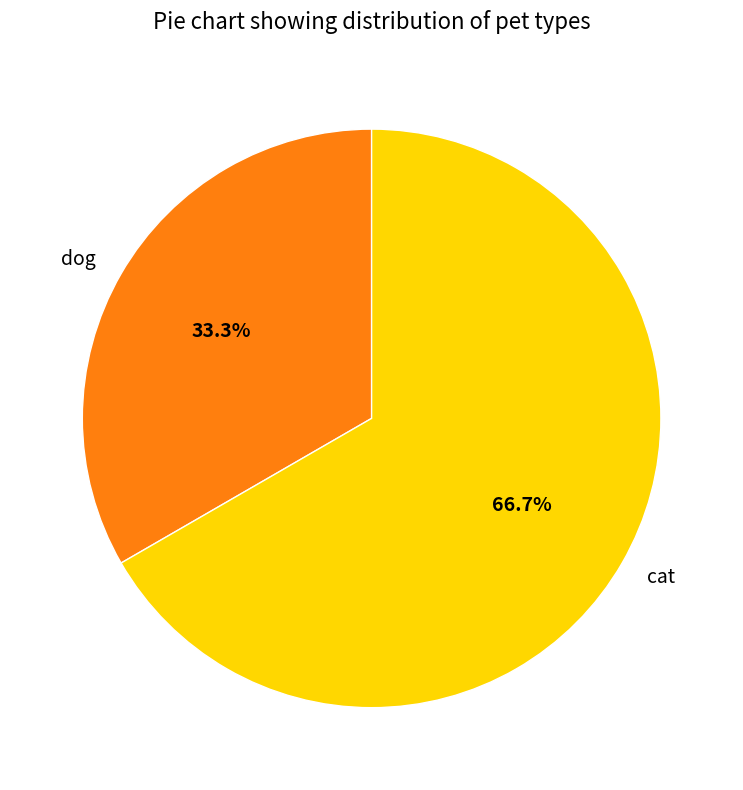

True or false: dog accounts for 41% of the total.

False